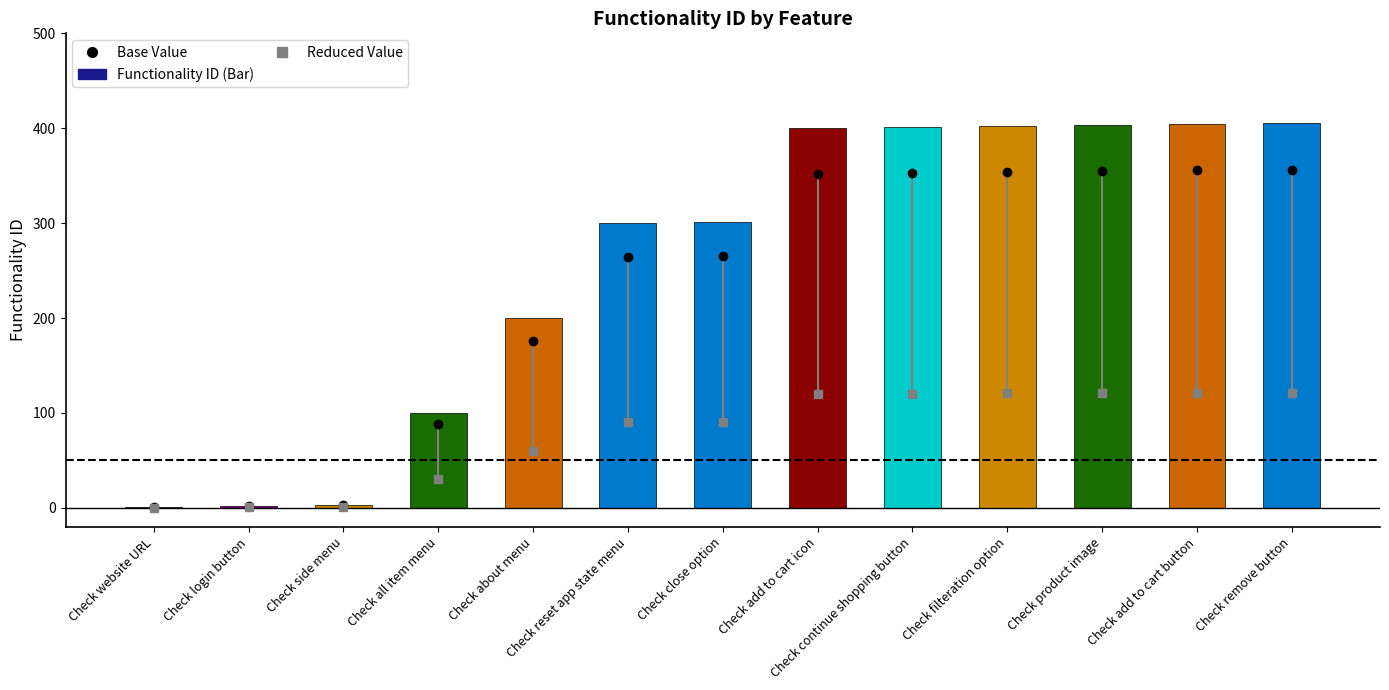

What is the ratio of the value at Check add to cart button to the value at Check remove button?

1.0